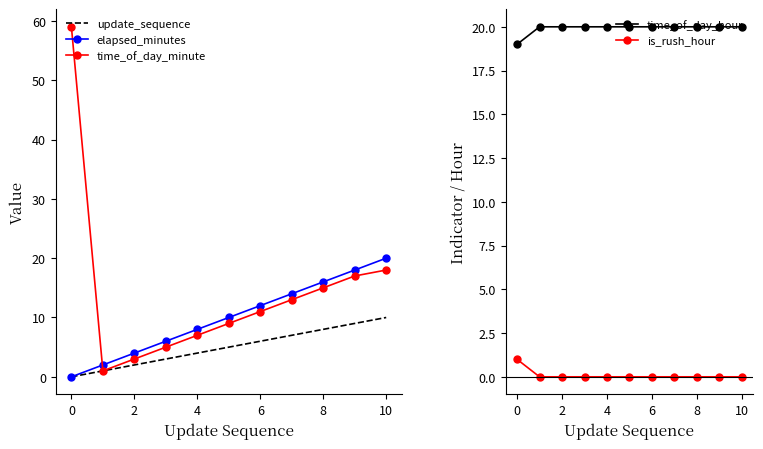

Reading left to right, extract all data points from this chart.

update_sequence: 0	1	2	3	4	5	6	7	8	9	10
elapsed_minutes: 0	2	4	6	8	10	12	14	16	18	20
time_of_day_minute: 59	1	3	5	7	9	11	13	15	17	18
time_of_day_hour: 19	20	20	20	20	20	20	20	20	20	20
is_rush_hour: 1	0	0	0	0	0	0	0	0	0	0